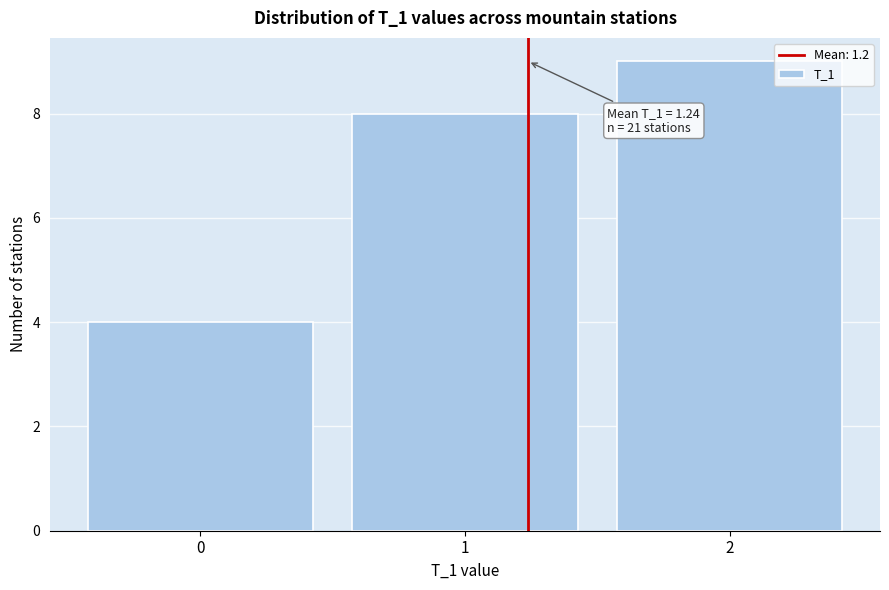

Which range on the x-axis has the tallest bar?

1.5 to 2.5